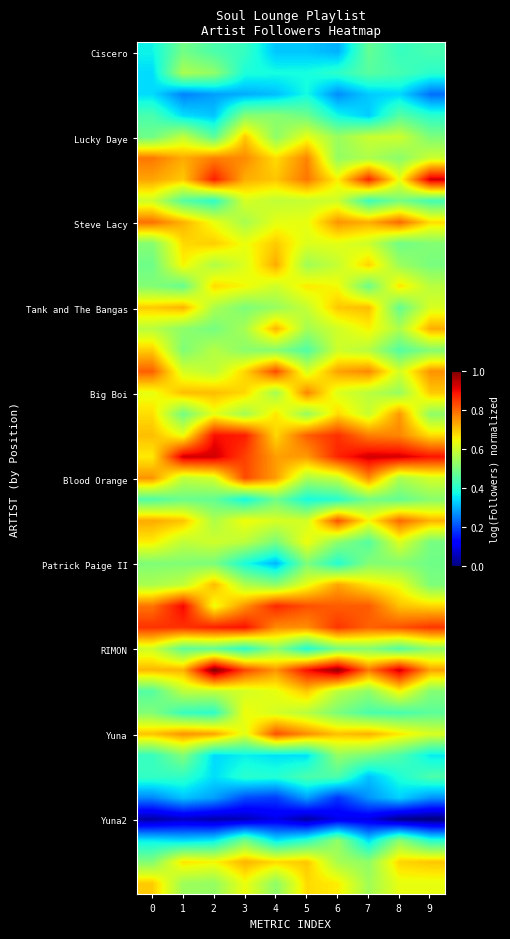

What is the spread (max minus min) of values at 0?

0.8